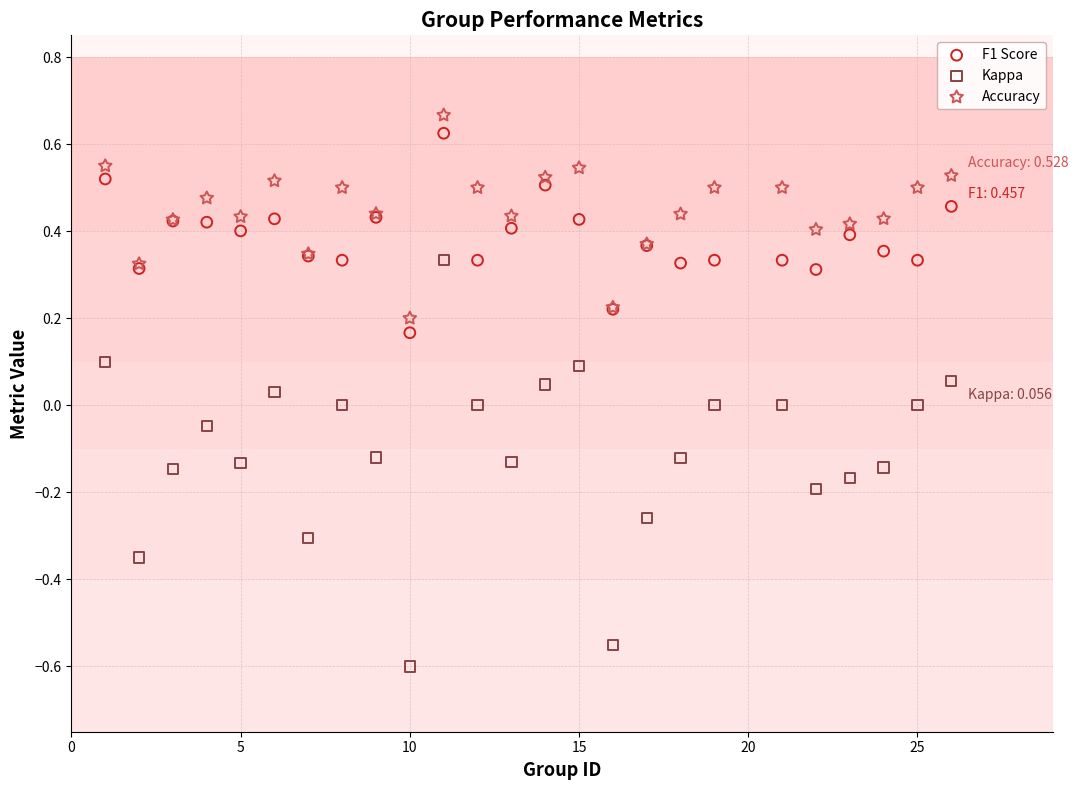

What is the X range (max minus min) for the scatter plot?

25.0